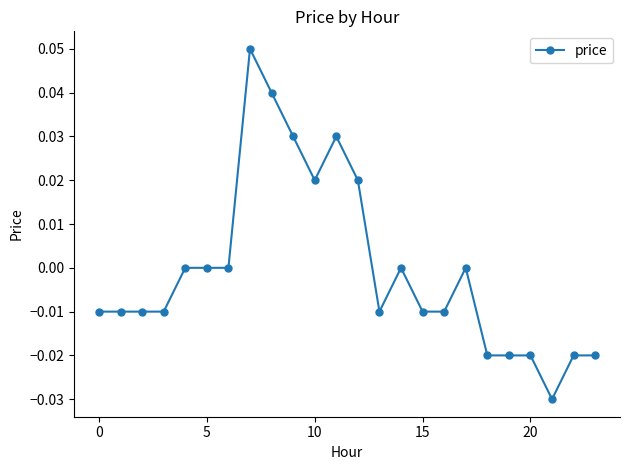

True or false: the data has more than 1 interior local peaks.

True